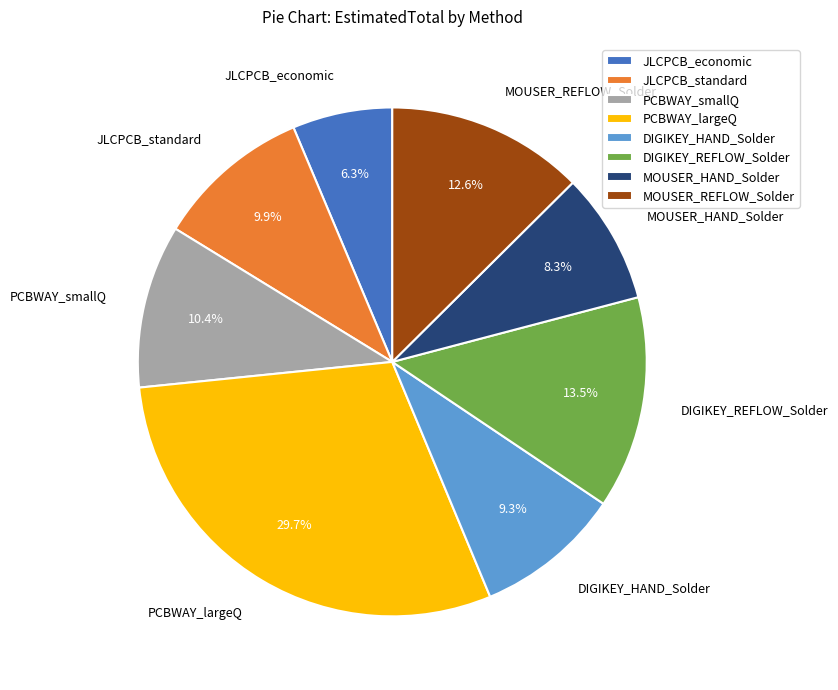

Approximately how many times larger is the value at JLCPCB_standard compared to PCBWAY_largeQ?

0.3